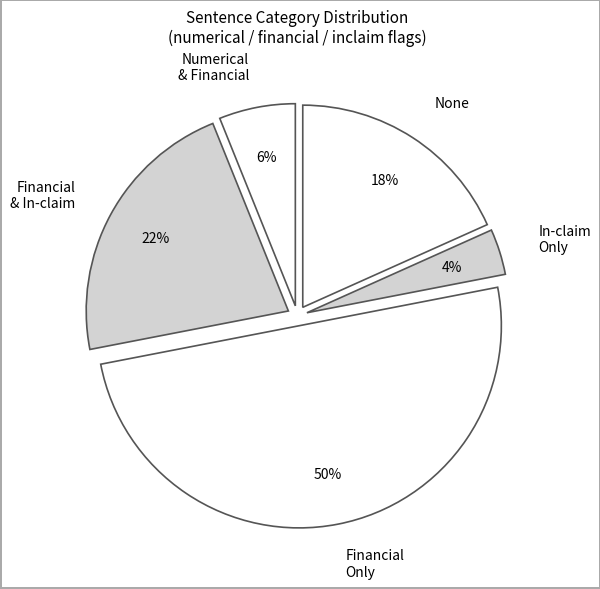

Rank the categories by value from highest to lowest.

Financial Only, Financial & In-claim, None, Numerical & Financial, In-claim Only